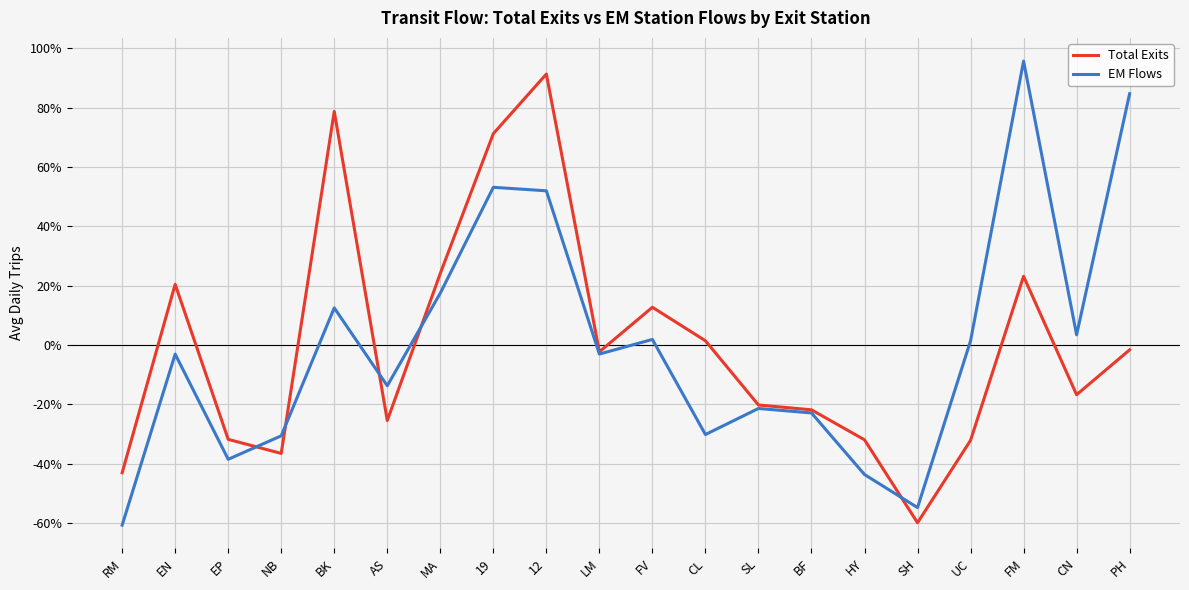

The value of Total Exits at MA is 24.2. True or false?

True